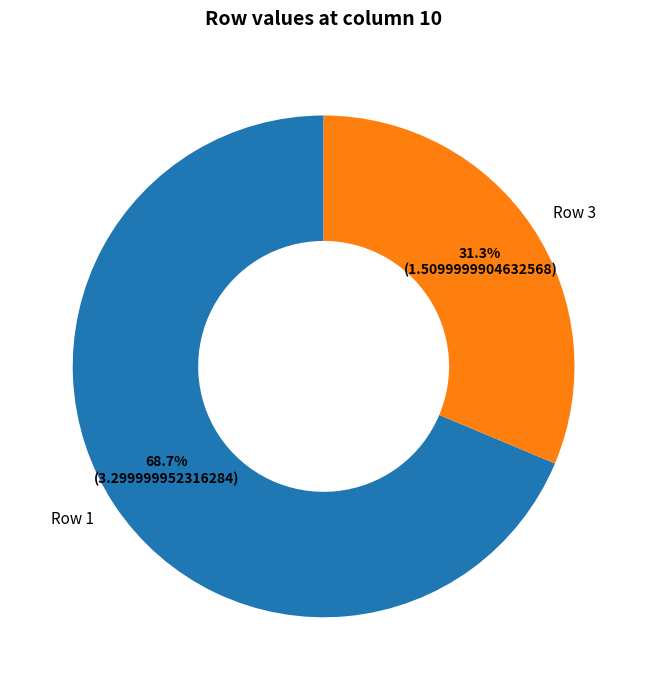

Is there a majority slice in this chart?

Yes